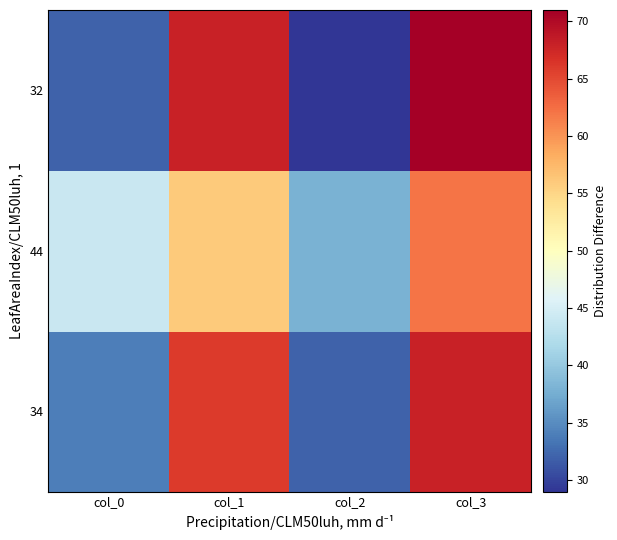

Reading left to right, list all the values displayed in this chart.

34: col_0=34	col_1=66	col_2=32	col_3=68
44: col_0=44	col_1=56	col_2=38	col_3=62
32: col_0=32	col_1=68	col_2=29	col_3=71